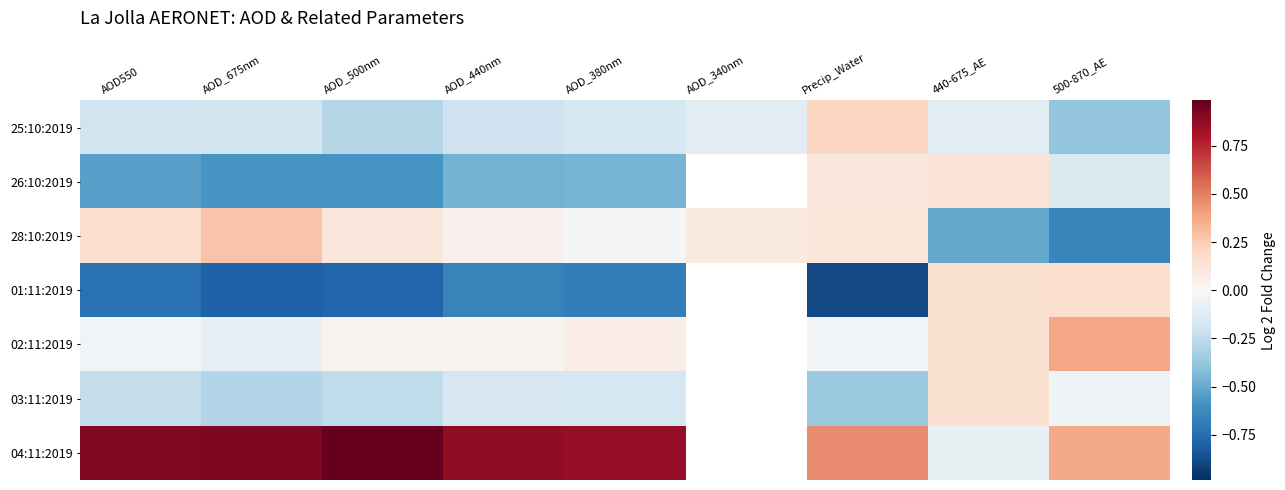

Where does the 04:11:2019 series first go above 0?

AOD550